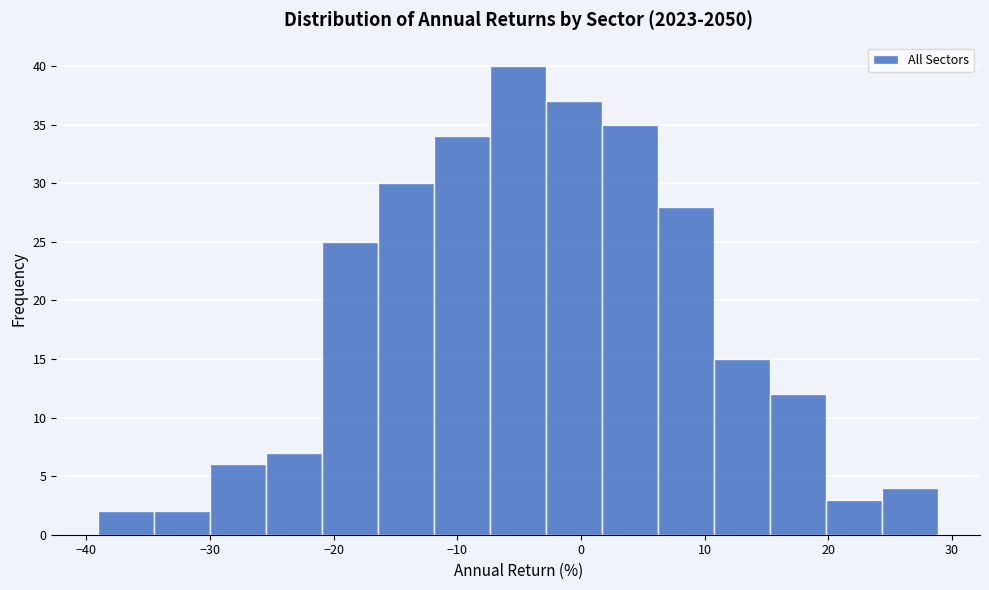

What is the height of the bar covering -21 to -16 on the x-axis? Neither the bar edges nor the heights are printed on the chart, so give them approximately, as read against the axes.

25